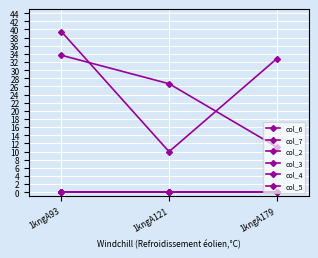

List the series in order of their peak value, lowest first.

col_2, col_3, col_4, col_5, col_7, col_6